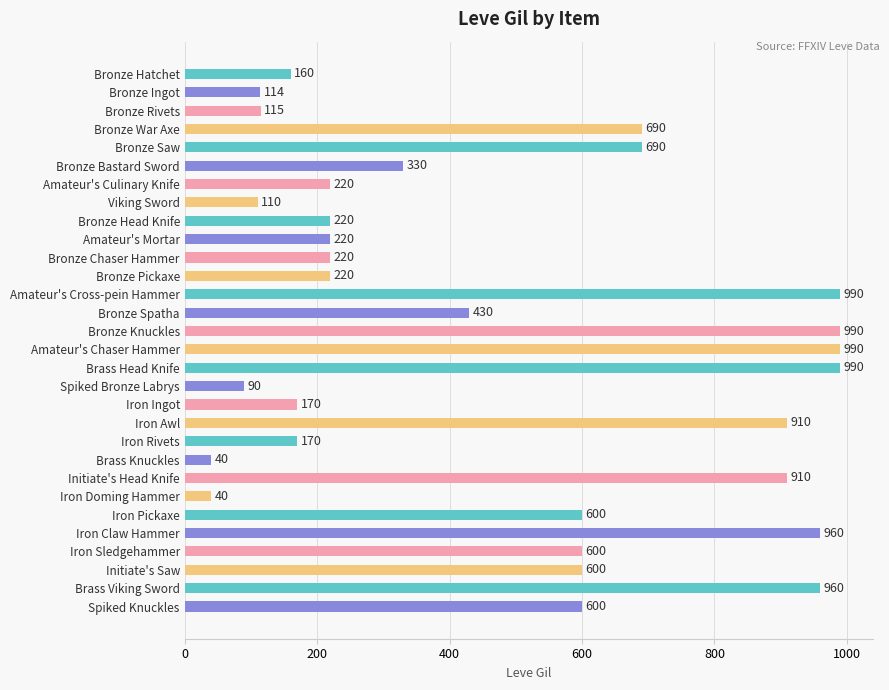

Reading top to bottom, list all the values displayed in this chart.

Bronze Hatchet=160	Bronze Ingot=114	Bronze Rivets=115	Bronze War Axe=690	Bronze Saw=690	Bronze Bastard Sword=330	Amateur's Culinary Knife=220	Viking Sword=110	Bronze Head Knife=220	Amateur's Mortar=220	Bronze Chaser Hammer=220	Bronze Pickaxe=220	Amateur's Cross-pein Hammer=990	Bronze Spatha=430	Bronze Knuckles=990	Amateur's Chaser Hammer=990	Brass Head Knife=990	Spiked Bronze Labrys=90	Iron Ingot=170	Iron Awl=910	Iron Rivets=170	Brass Knuckles=40	Initiate's Head Knife=910	Iron Doming Hammer=40	Iron Pickaxe=600	Iron Claw Hammer=960	Iron Sledgehammer=600	Initiate's Saw=600	Brass Viking Sword=960	Spiked Knuckles=600